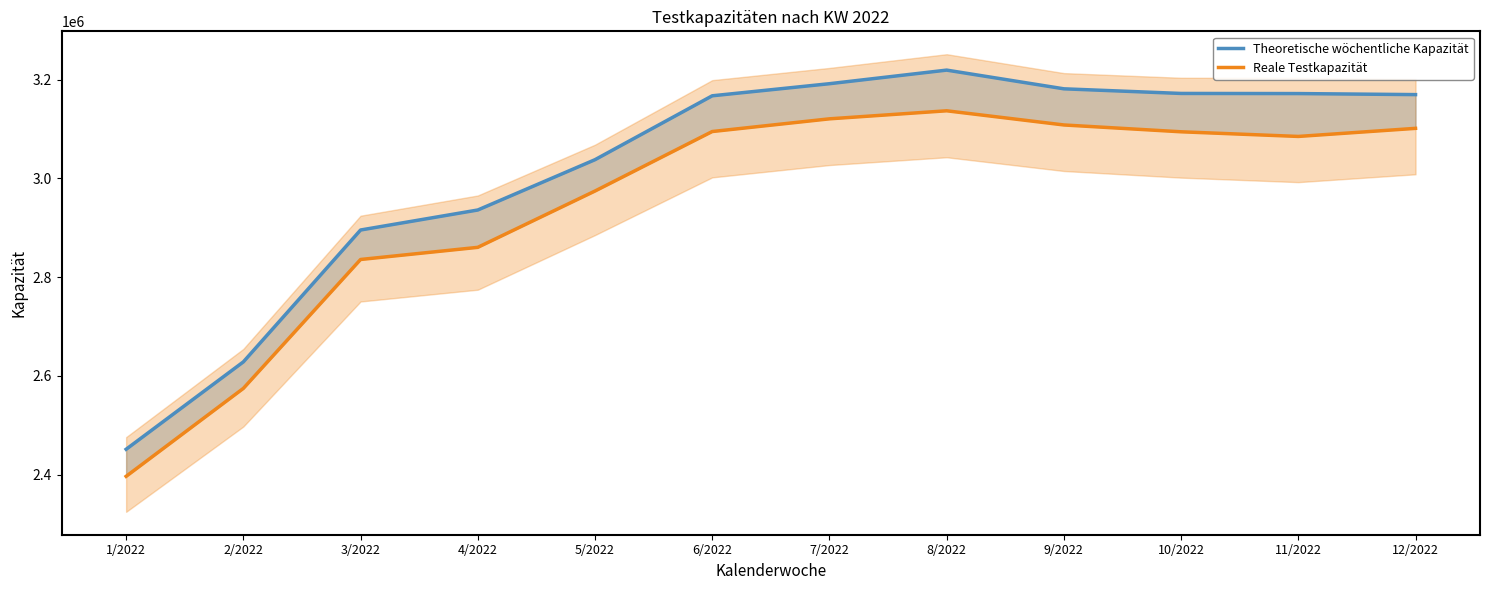

Which series has the widest spread of values?

Theoretische wöchentliche Kapazität